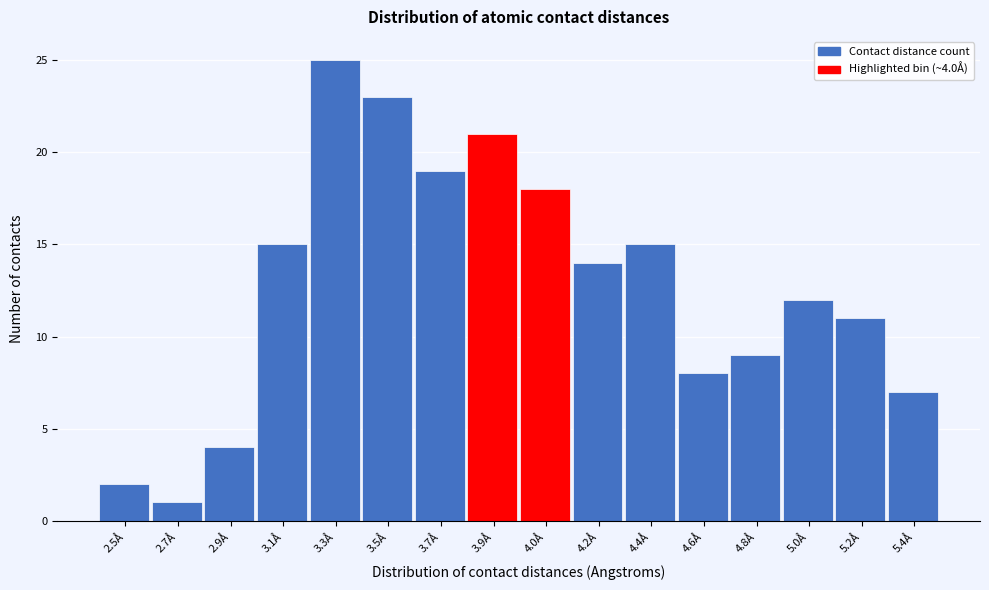

Reading left to right, transcribe all the data shown in this chart.

2.5Å=2	2.7Å=1	2.9Å=4	3.1Å=15	3.3Å=25	3.5Å=23	3.7Å=19	3.9Å=21	4.0Å=18	4.2Å=14	4.4Å=15	4.6Å=8	4.8Å=9	5.0Å=12	5.2Å=11	5.4Å=7